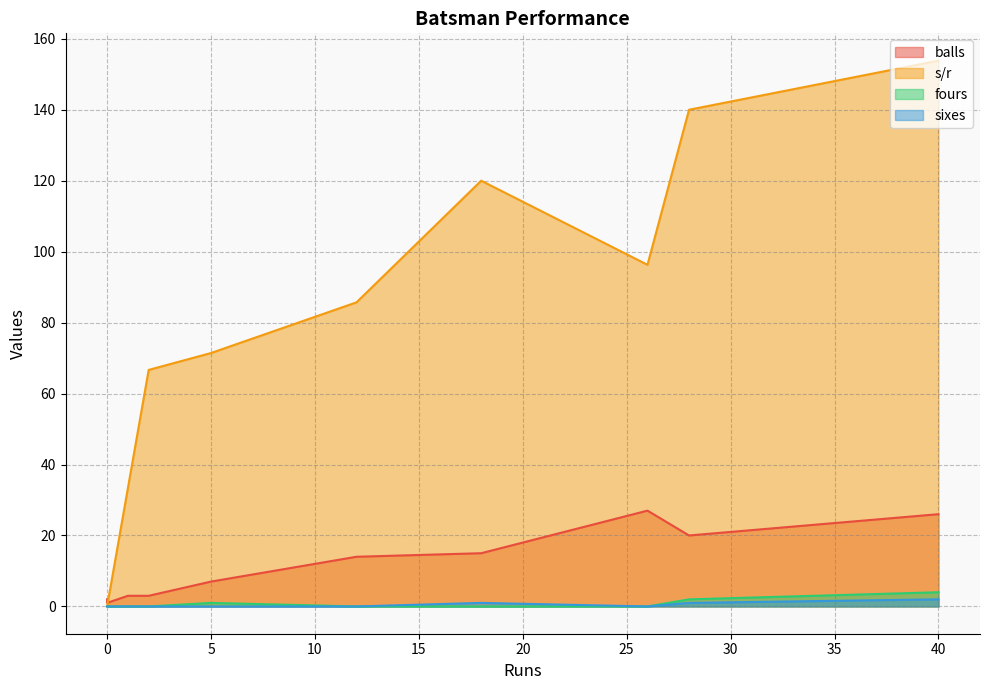

Which series has the largest total across all categories?

s/r